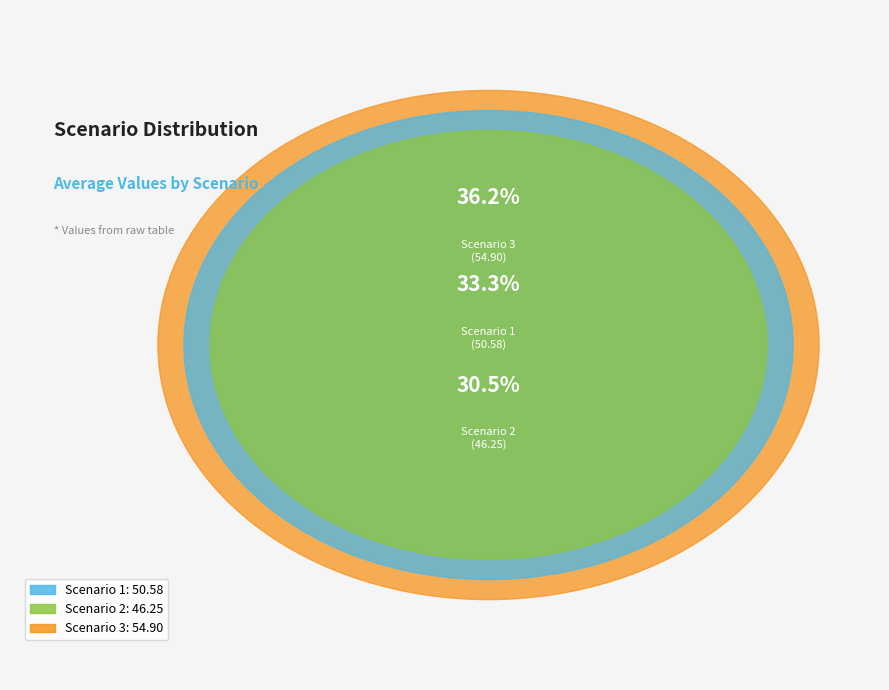

To the nearest percent, what is the difference between the Scenario 2 and Scenario 1 slice percentages?

3%